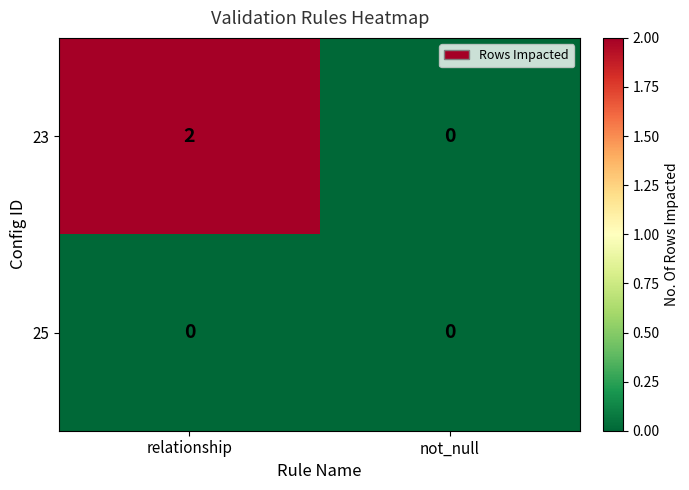

The 23 series shows 2 at relationship. True or false?

True